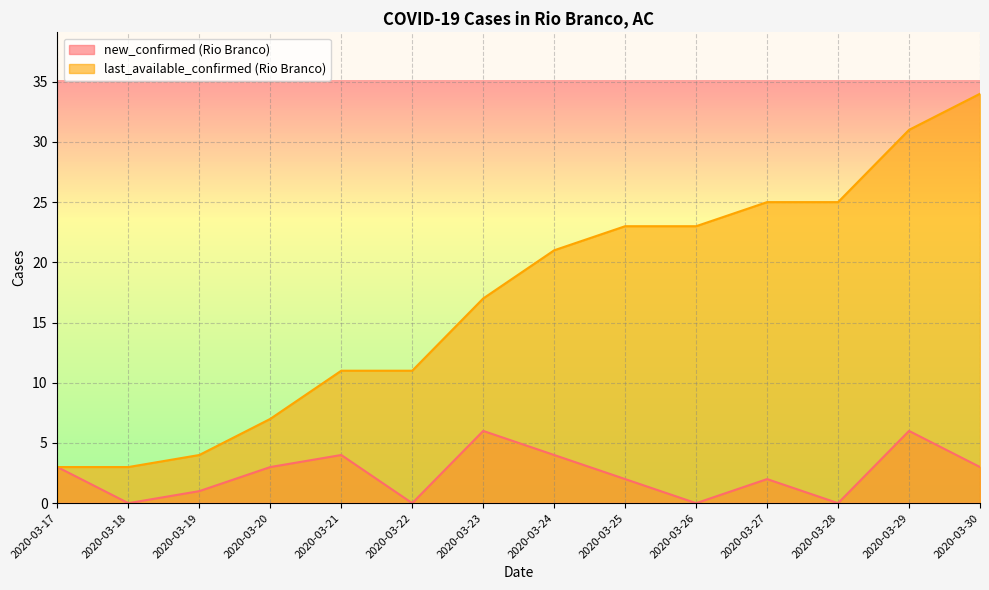

True or false: new_confirmed (Rio Branco) and last_available_confirmed (Rio Branco) cross at least once.

False